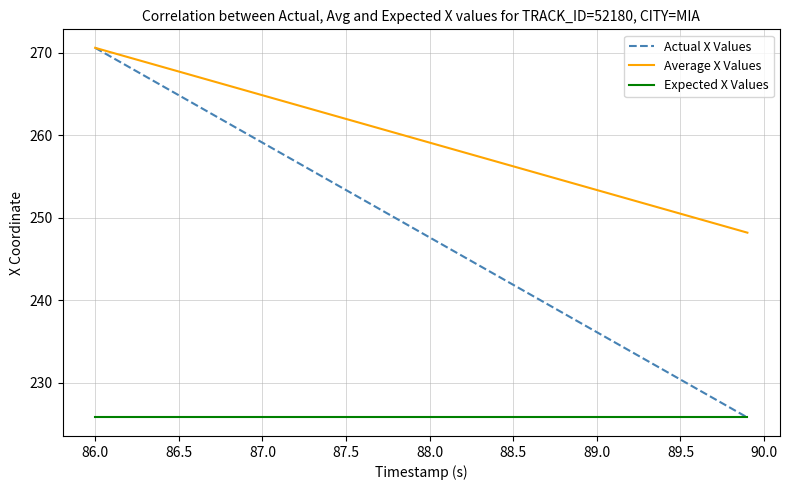

What is the smallest value displayed?

225.8